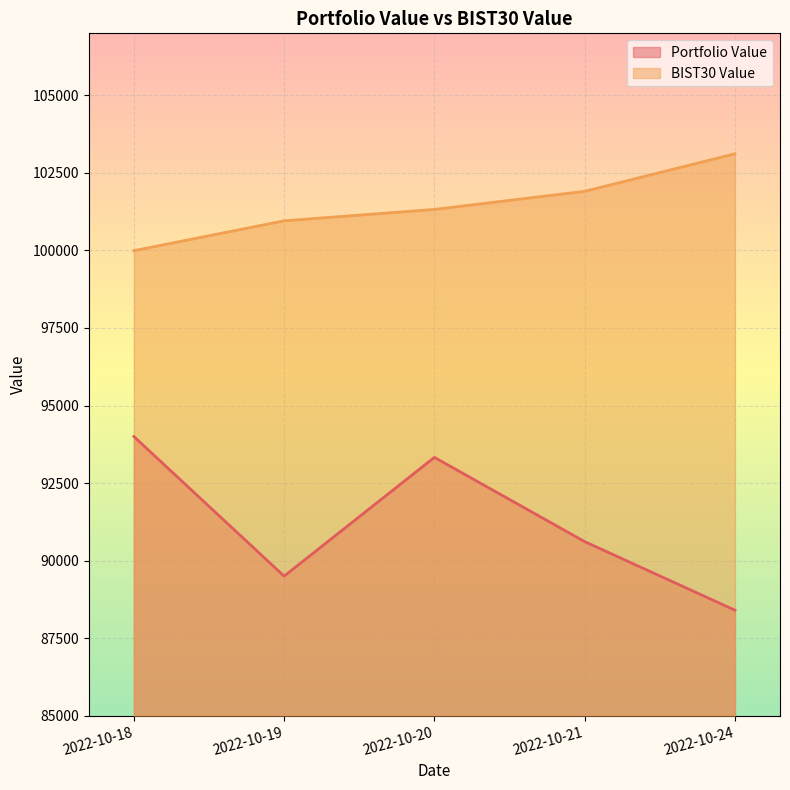

At which label does BIST30 Value reach its peak?

2022-10-24